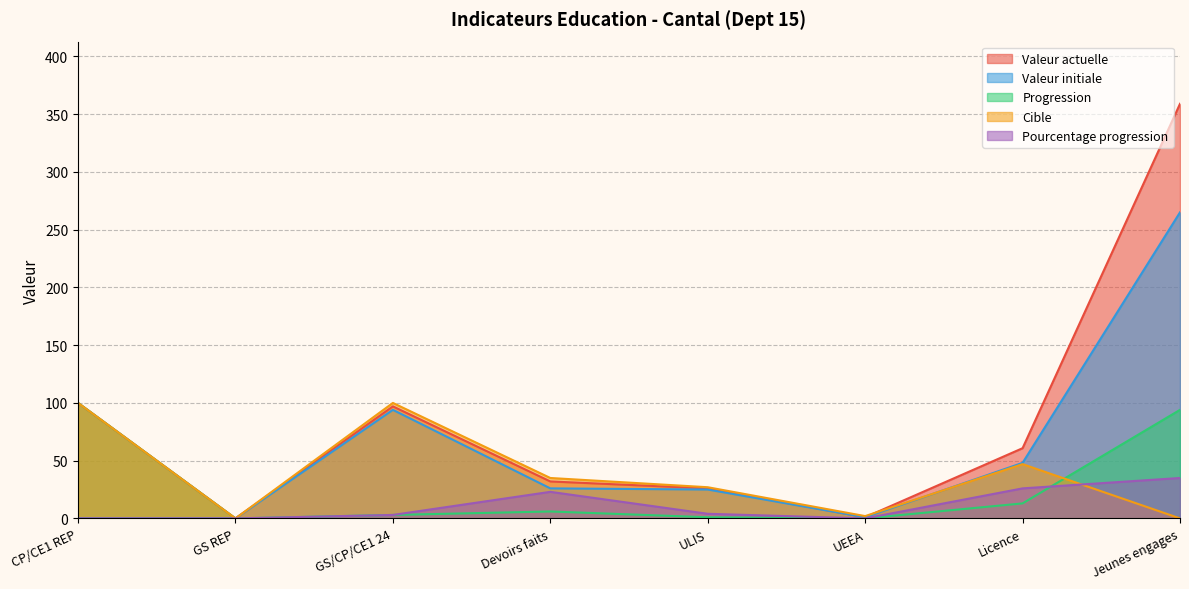

Between GS REP and ULIS, which series saw the biggest shift?

Cible